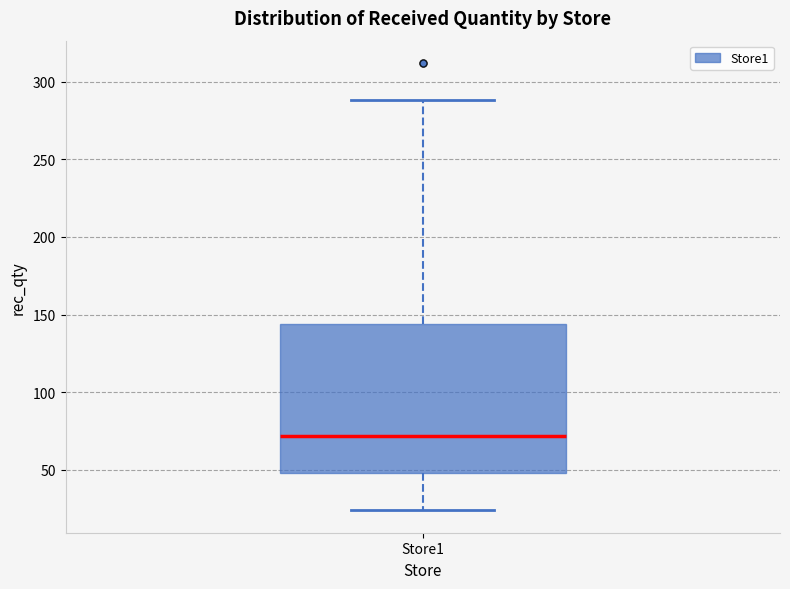

Transcribe this box plot: give where the median line is, the range the box spans, and where the two whiskers end, as read against the y-axis. The values are not printed on the chart, so give them approximately, as read against the axis.

median 70, box 50 to 145, whiskers 25 to 290